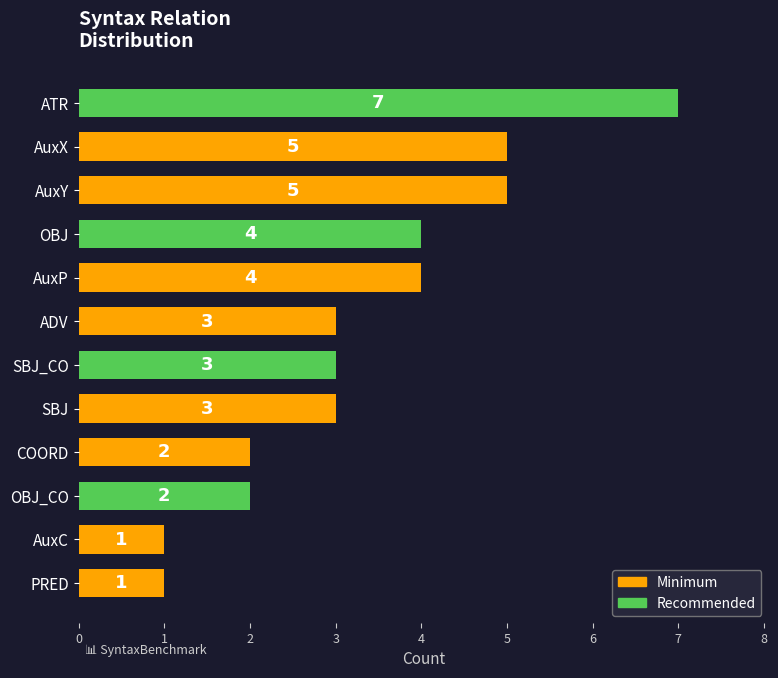

What is the greatest value displayed?

7